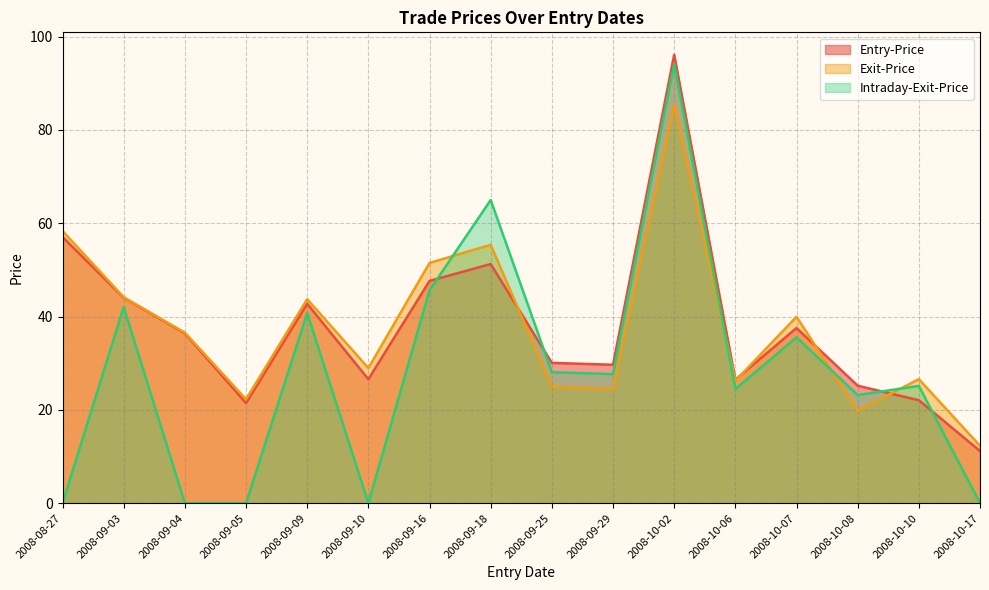

At which label does Exit-Price first exceed 36?

2008-08-27